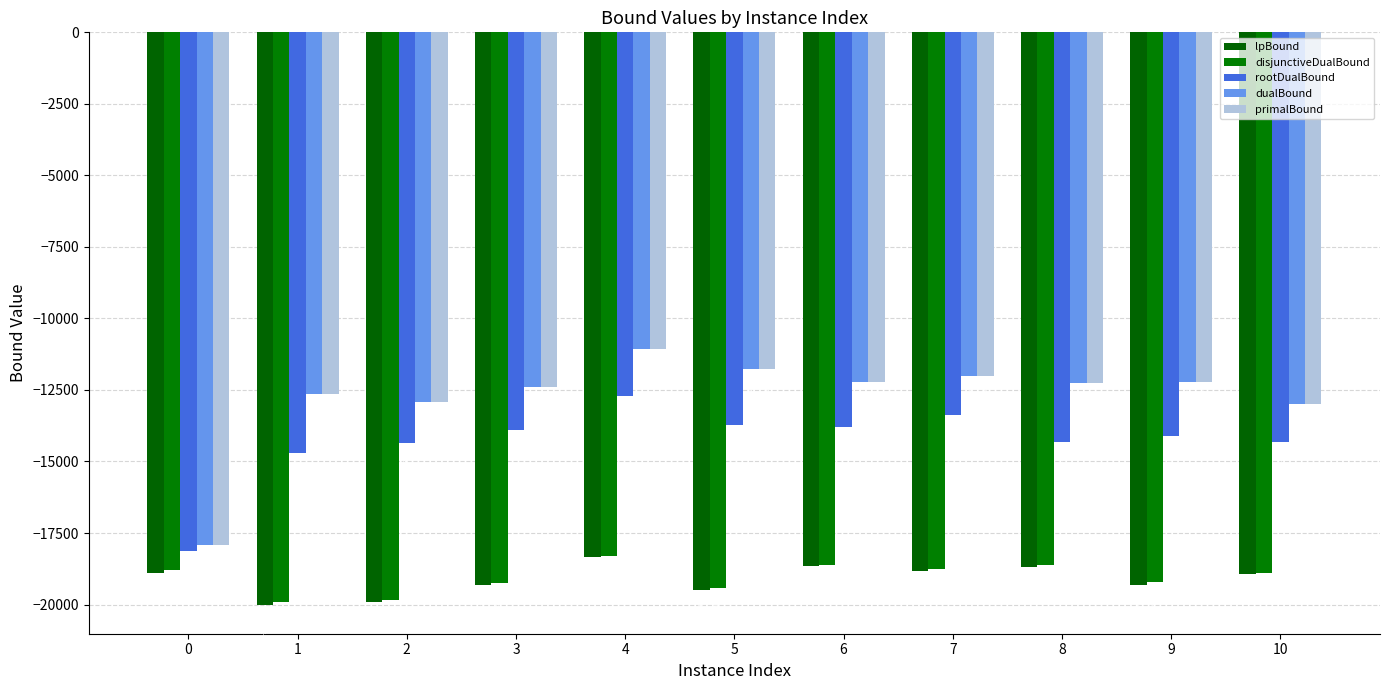

What is the value of the lpBound bar at the 9th from the left?

-18682.5